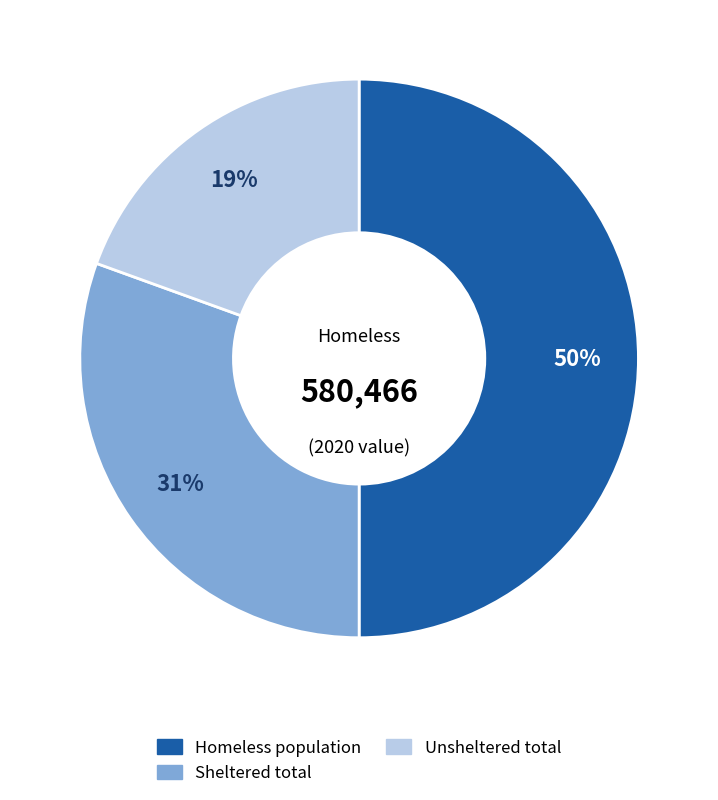

How many segments does this pie chart have?

3